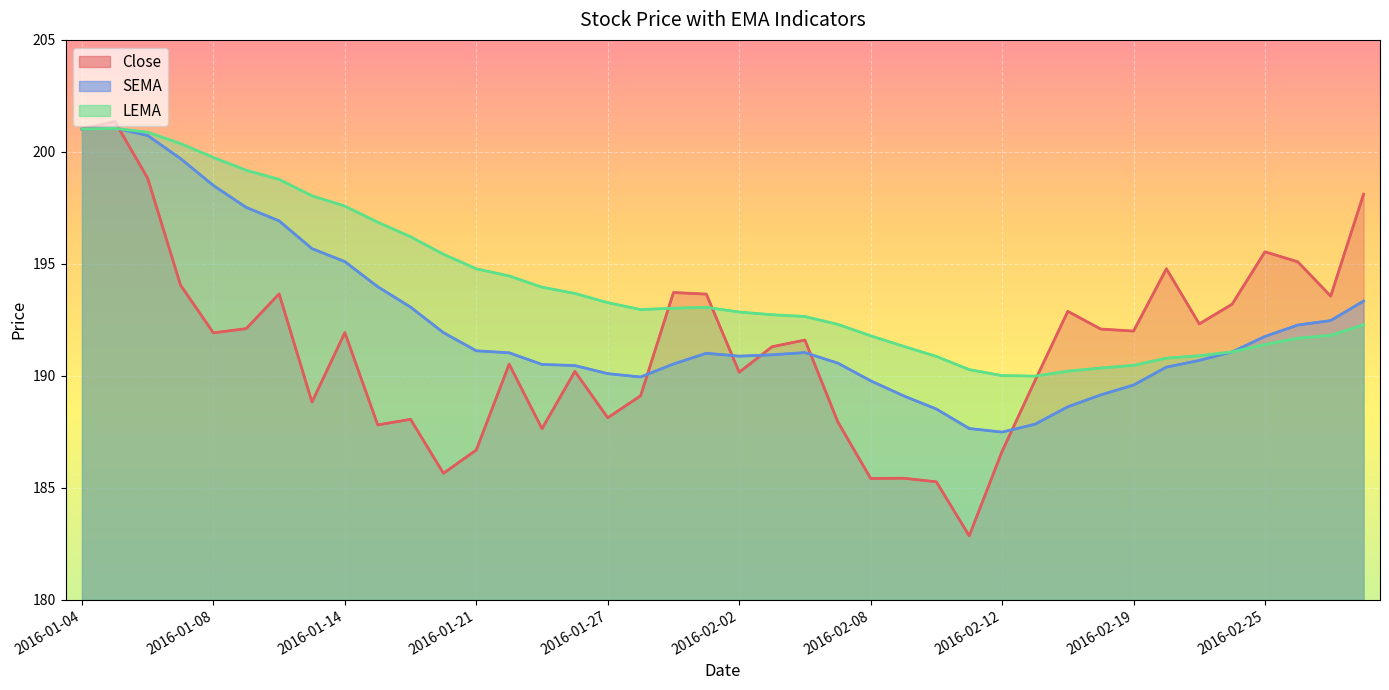

True or false: LEMA and Close cross at least once.

True